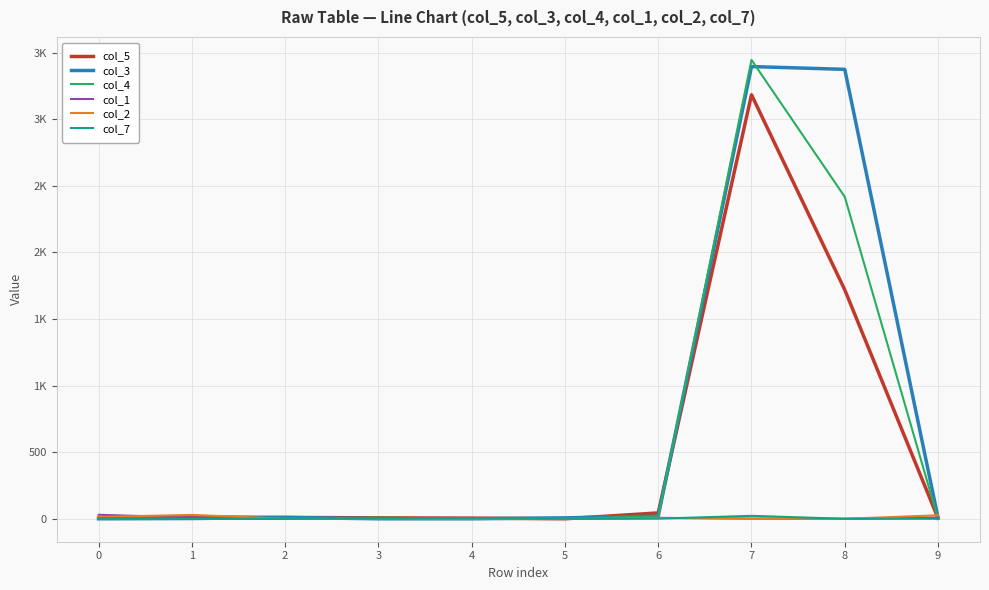

What are all the series names shown in the legend?

col_5, col_3, col_4, col_1, col_2, col_7